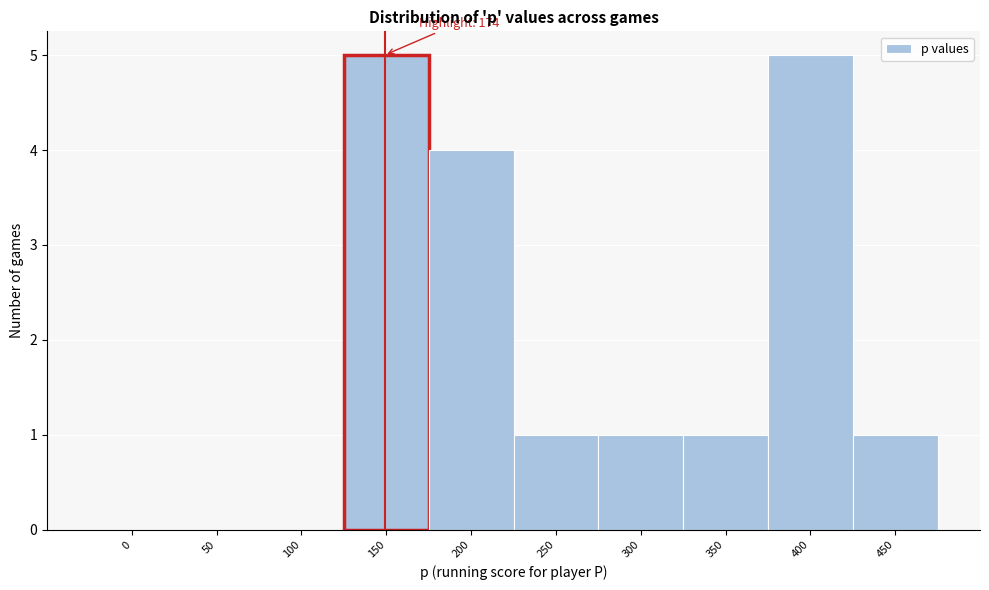

Reading left to right, extract all data points from this chart.

0=0	50=0	100=0	150=5	200=4	250=1	300=1	350=1	400=5	450=1